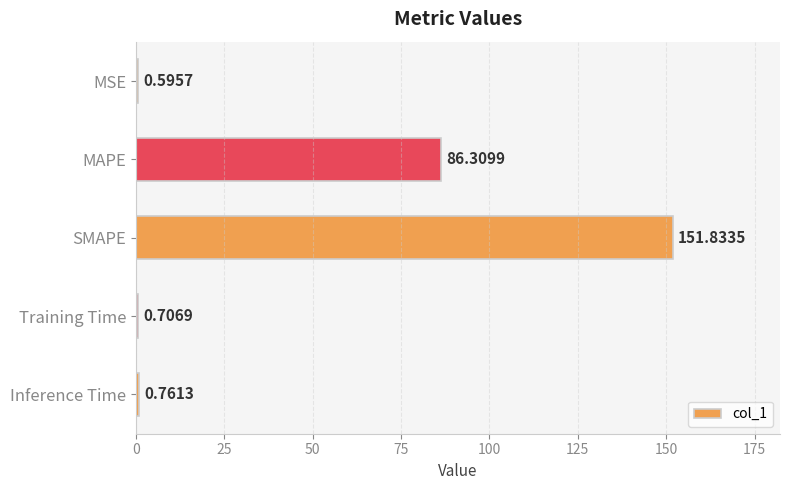

Does the chart contain any negative values?

No